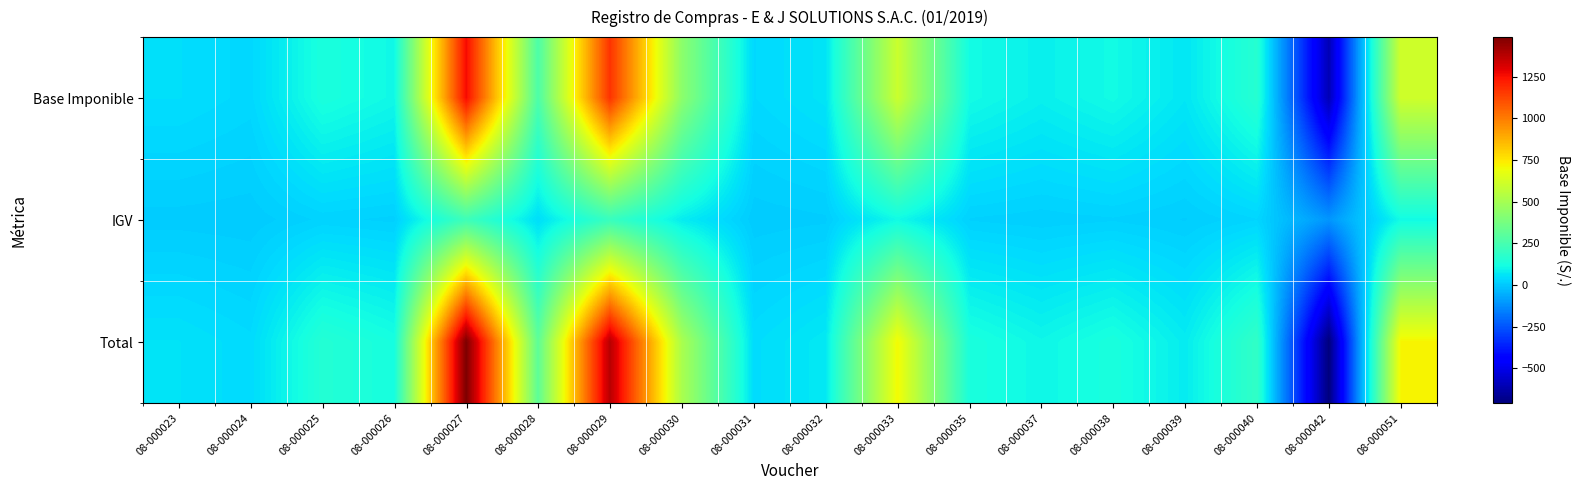

Reading left to right, what are all the values shown in this chart?

Base Imponible: 08-000023=47.4	08-000024=34.8	08-000025=131.2	08-000026=103.8	08-000027=1261.0	08-000028=264.5	08-000029=1168.6	08-000030=434.5	08-000031=37.7	08-000032=59.1	08-000033=600.0	08-000035=111.6	08-000037=84.8	08-000038=110.2	08-000039=65.2	08-000040=162.5	08-000042=-600.0	08-000051=610.2
IGV: 08-000023=8.5	08-000024=6.3	08-000025=23.6	08-000026=18.7	08-000027=227.0	08-000028=47.6	08-000029=210.3	08-000030=78.2	08-000031=6.8	08-000032=10.7	08-000033=108.0	08-000035=20.1	08-000037=15.3	08-000038=19.8	08-000039=11.8	08-000040=29.3	08-000042=-108.0	08-000051=109.8
Total: 08-000023=55.9	08-000024=41.0	08-000025=154.8	08-000026=122.4	08-000027=1488.0	08-000028=312.1	08-000029=1379.0	08-000030=512.7	08-000031=44.5	08-000032=69.8	08-000033=708.0	08-000035=131.7	08-000037=100.0	08-000038=130.1	08-000039=77.0	08-000040=191.8	08-000042=-708.0	08-000051=720.0